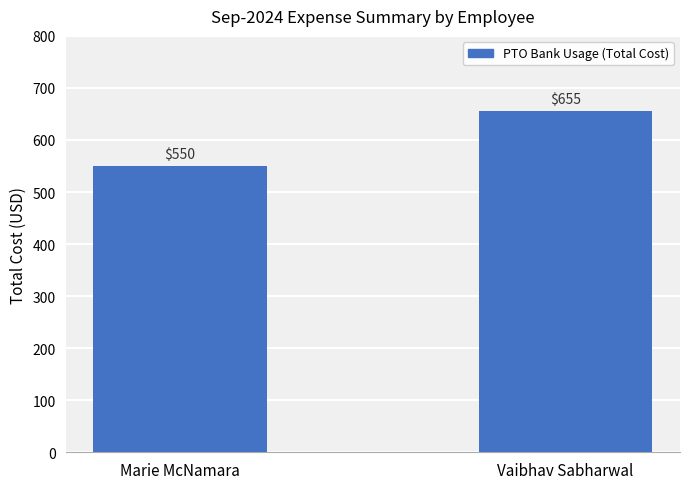

What is the label of the 2nd bar from the left?

Vaibhav Sabharwal